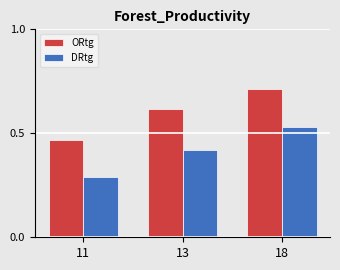

How many bars are there in total?

6